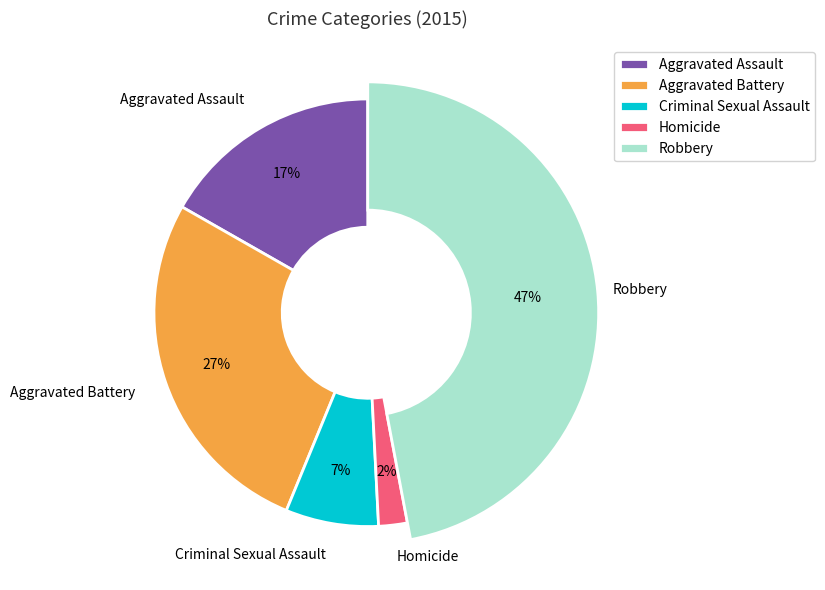

Is there any slice that represents more than half of the pie?

No